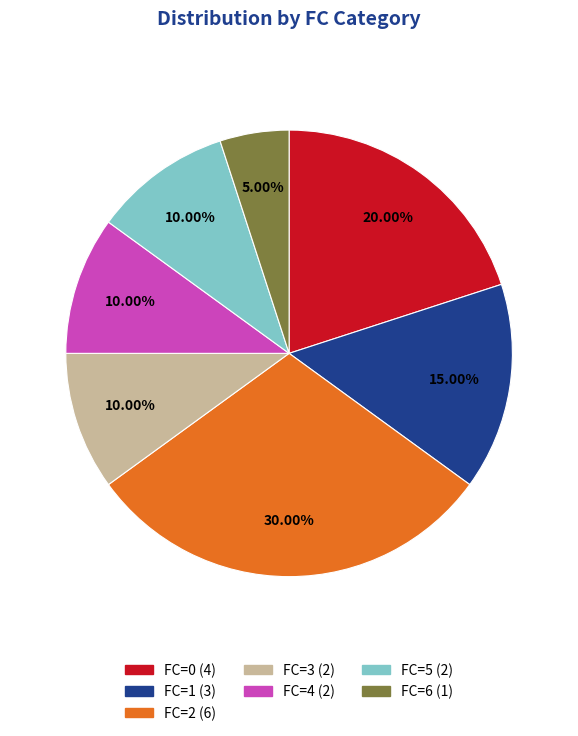

Is there a majority slice in this chart?

No